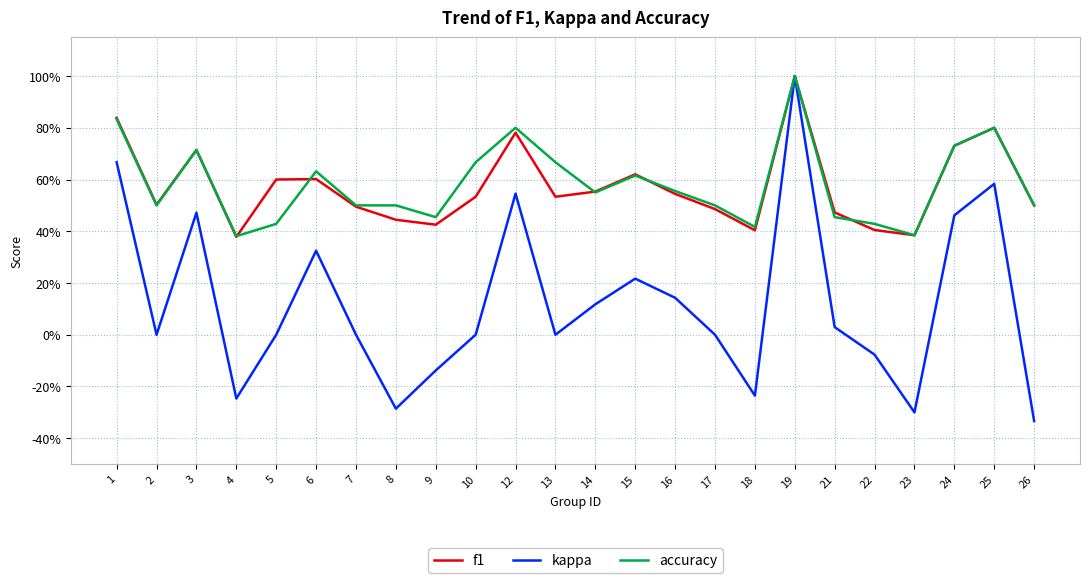

List the labels in order of kappa value, smallest first.

26, 23, 8, 4, 18, 9, 22, 2, 5, 7, 10, 13, 17, 21, 14, 16, 15, 6, 24, 3, 12, 25, 1, 19